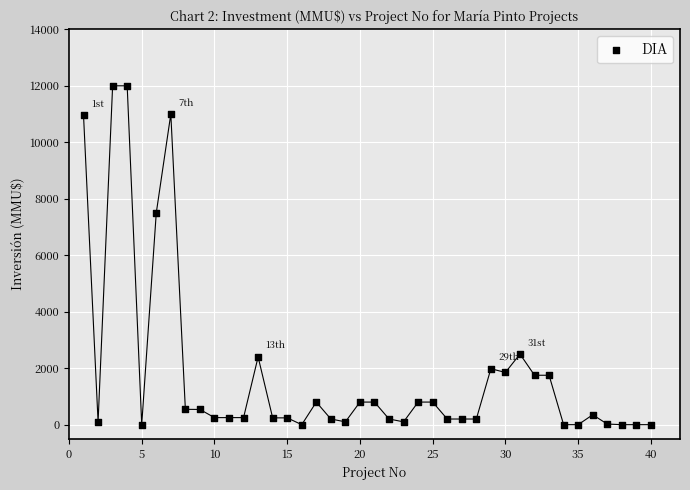

What Y value in the scatter plot is closest to 6000?

7500